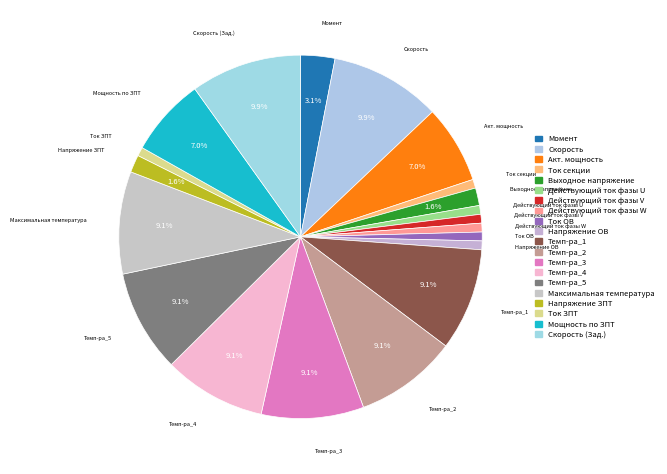

To the nearest percent, what portion does Действующий ток фазы W represent?

1%